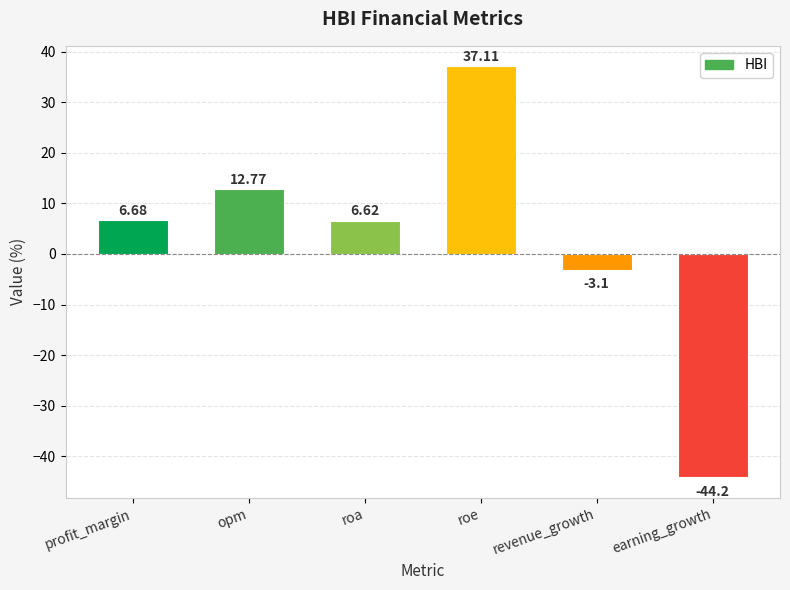

Between opm and profit_margin, which is larger?

opm